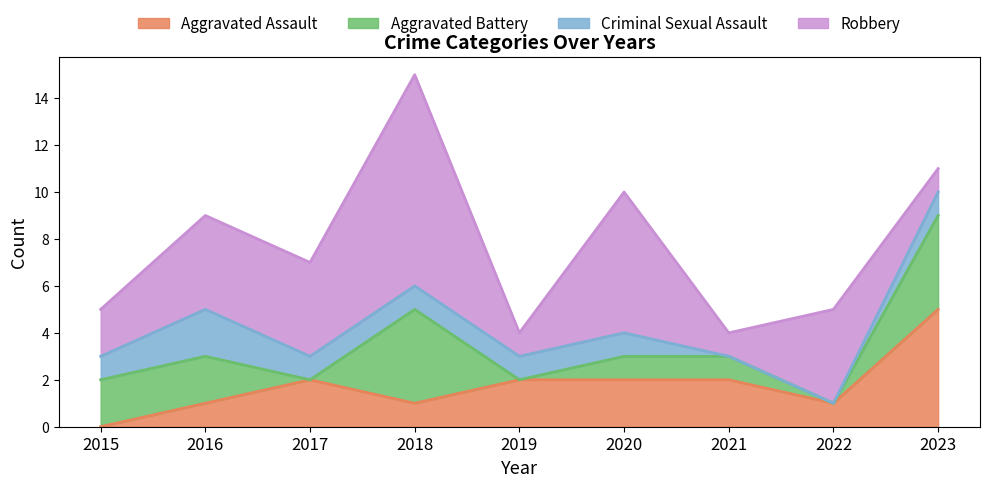

At how many categories does at least one series exceed 2?

6